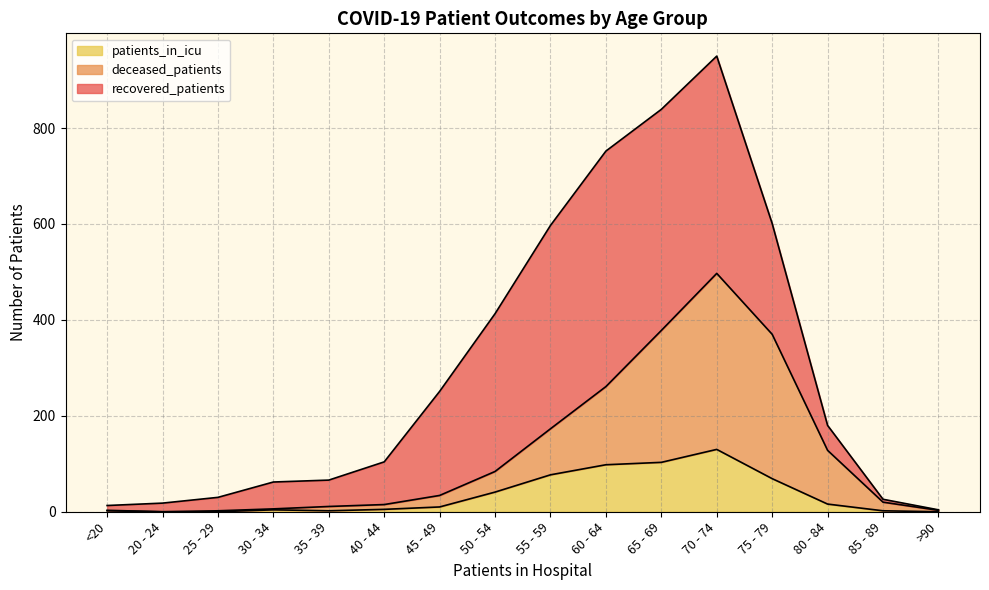

True or false: patients_in_icu and deceased_patients cross at least once.

False